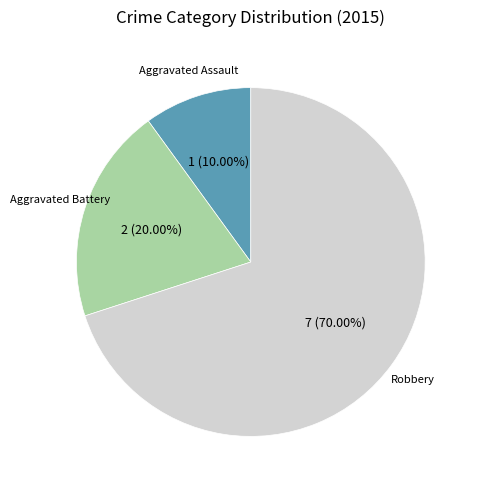

Which category accounts for the majority?

Robbery